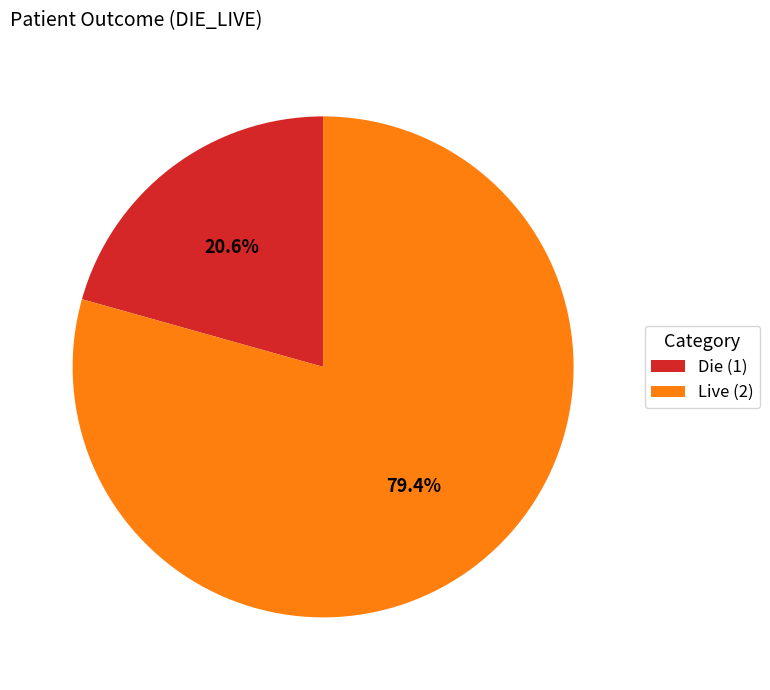

To the nearest percent, what percentage of the pie is Live (2)?

79%